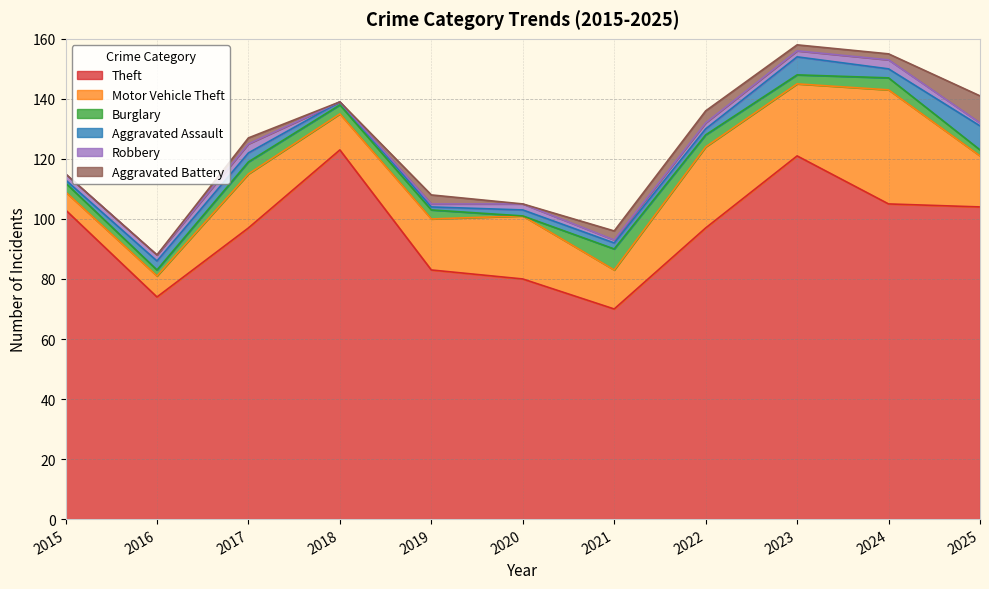

Reading right to left, what are all the values shown in this chart?

Theft: 104	105	121	97	70	80	83	123	97	74	103
Motor Vehicle Theft: 17	38	24	27	13	21	17	12	18	7	6
Burglary: 2	4	3	4	7	0	3	3	4	2	3
Aggravated Assault: 8	3	6	2	2	2	1	1	3	3	1
Robbery: 1	3	2	2	1	2	1	0	3	2	2
Aggravated Battery: 9	2	2	4	3	0	3	0	2	0	0